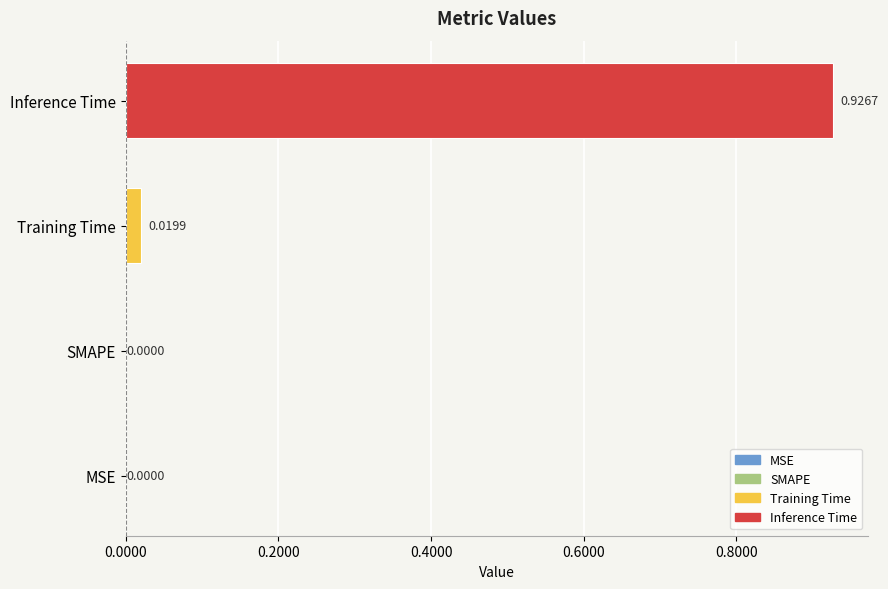

What is the average value?

0.2